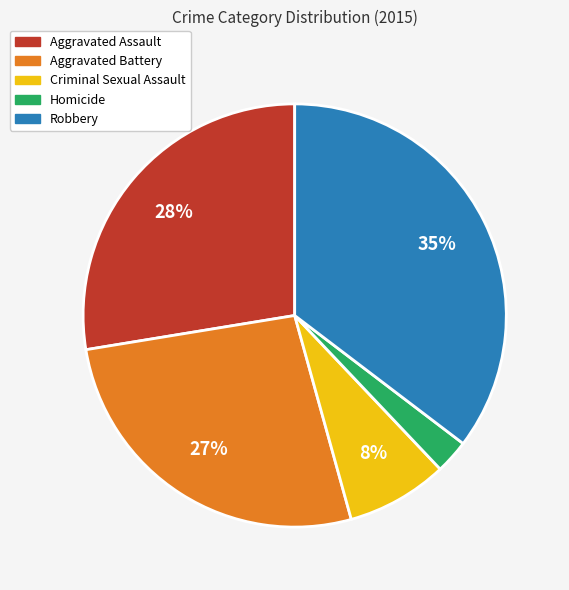

What is the largest slice in the pie chart?

Robbery